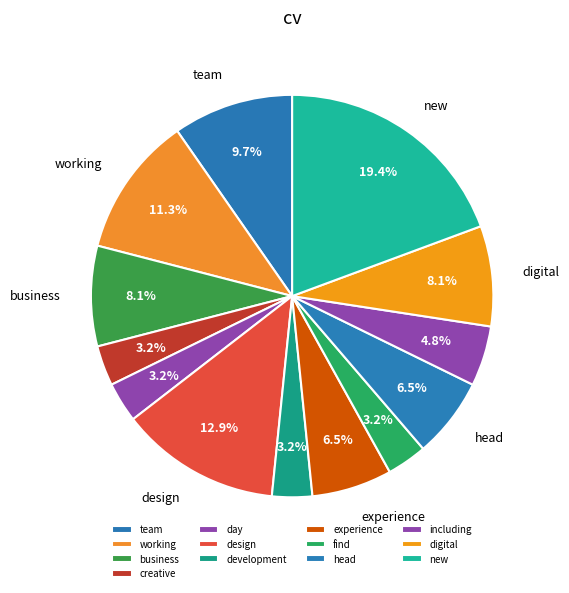

To the nearest percent, what is the combined percentage of including and head?

11%